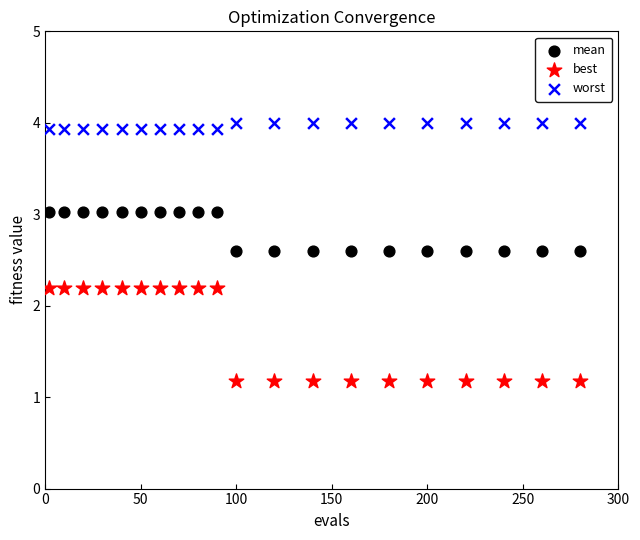

What are all the series names shown in the legend?

mean, best, worst